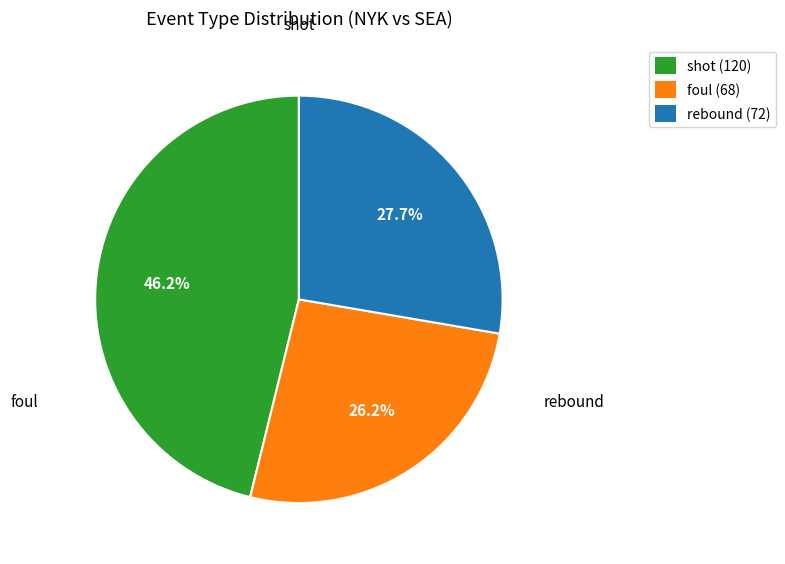

Is there any slice that represents more than half of the pie?

No